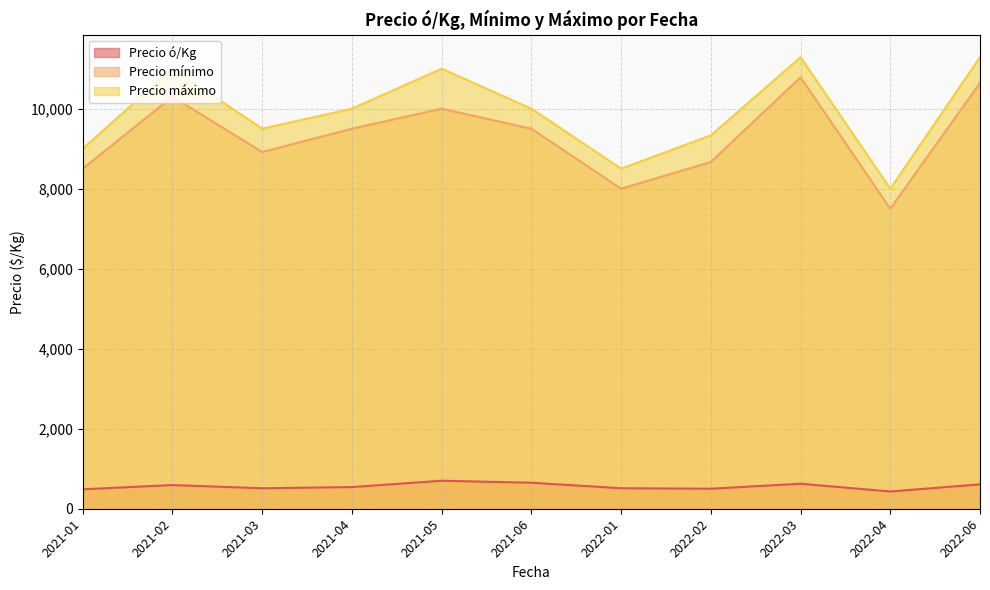

How many lines are shown in the chart?

3